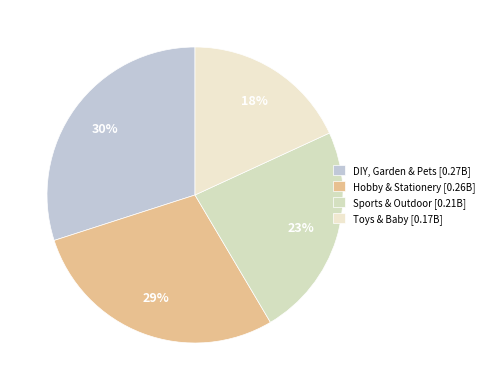

Between DIY, Garden & Pets and Toys & Baby, which is larger?

DIY, Garden & Pets